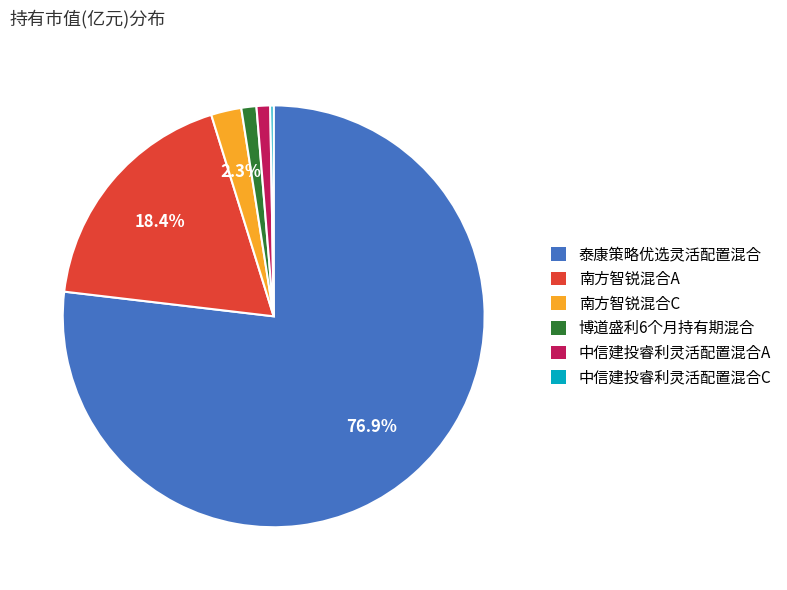

Which slice is the largest?

泰康策略优选灵活配置混合